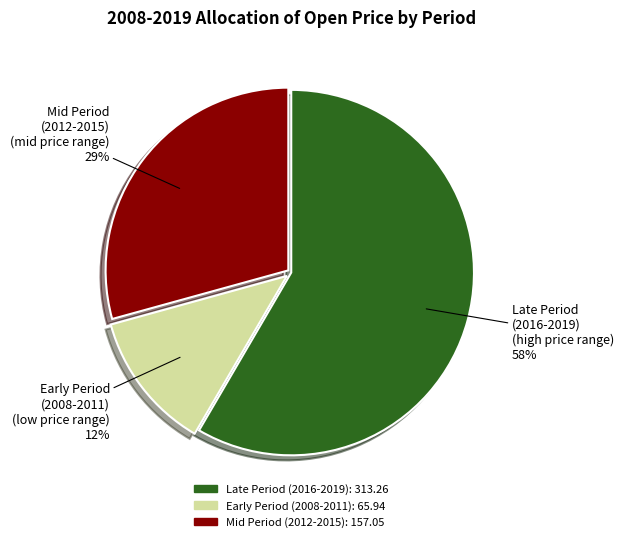

To the nearest percent, what is the difference between the largest and smallest slice percentages?

46%